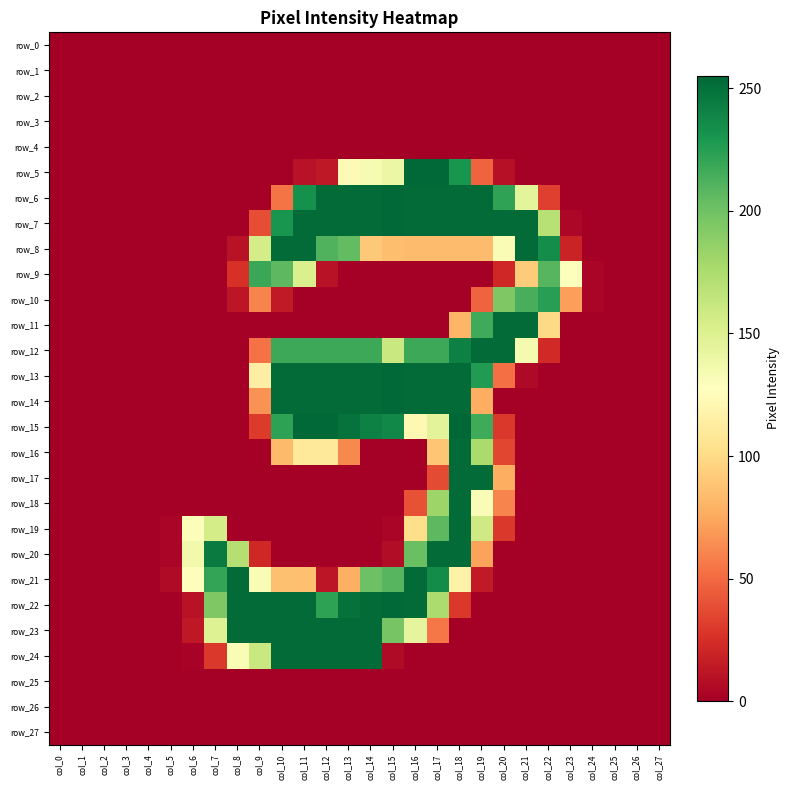

What is the maximum value shown in the chart?

255